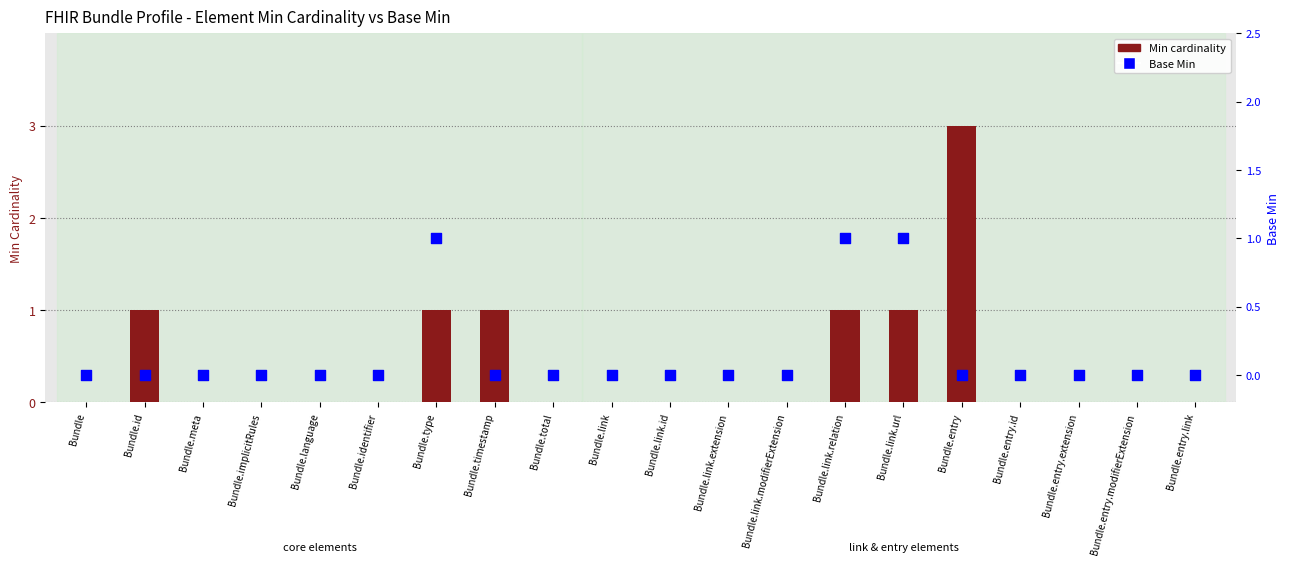

Which series has the largest Y range (max minus min)?

Min cardinality